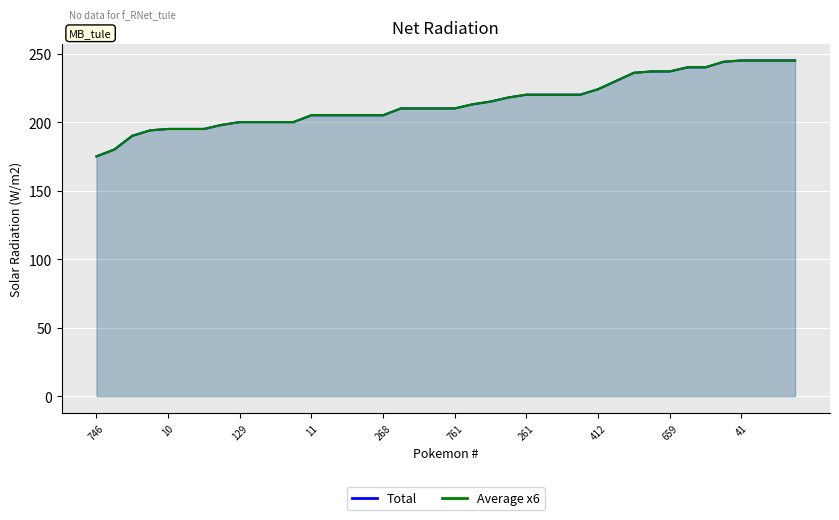

True or false: Average x6 and Total cross at least once.

True